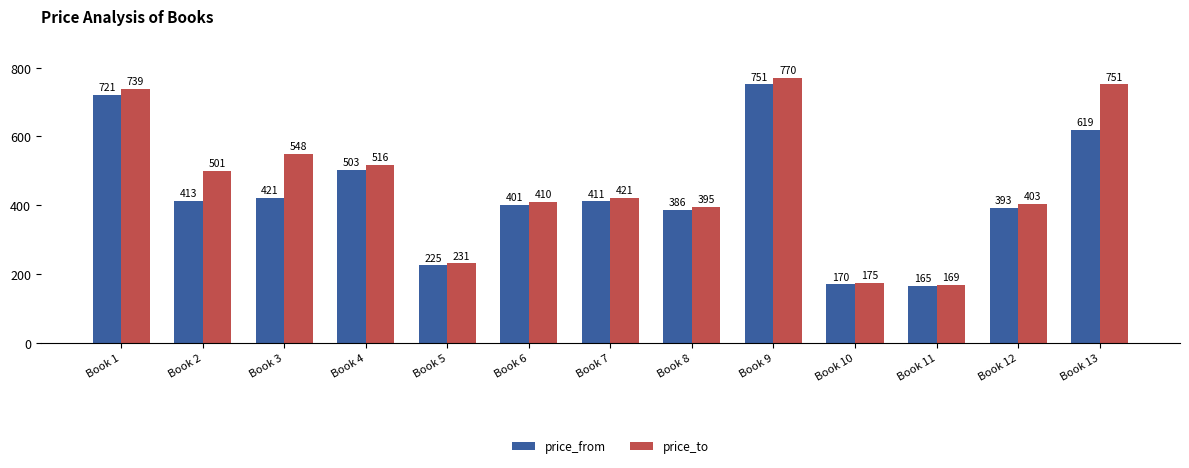

Where is price_to nearest to the value 469?

Book 2